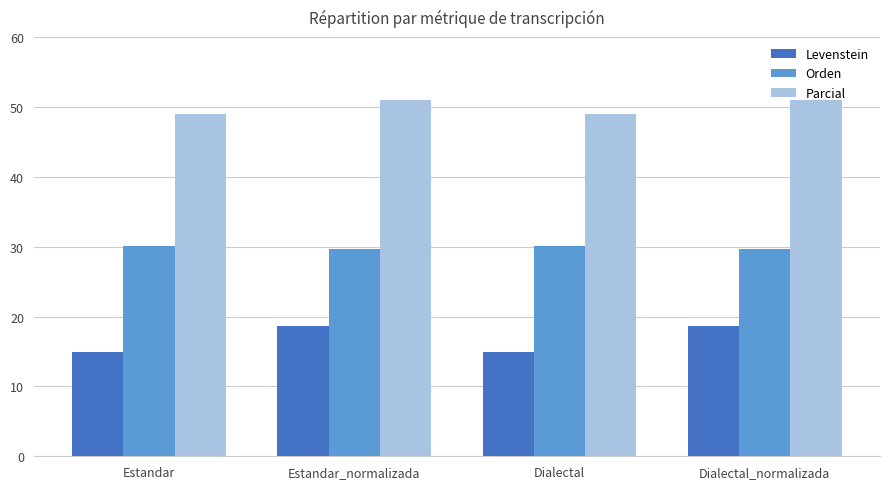

What is the difference between the Orden values at Estandar_normalizada and Estandar?

0.4